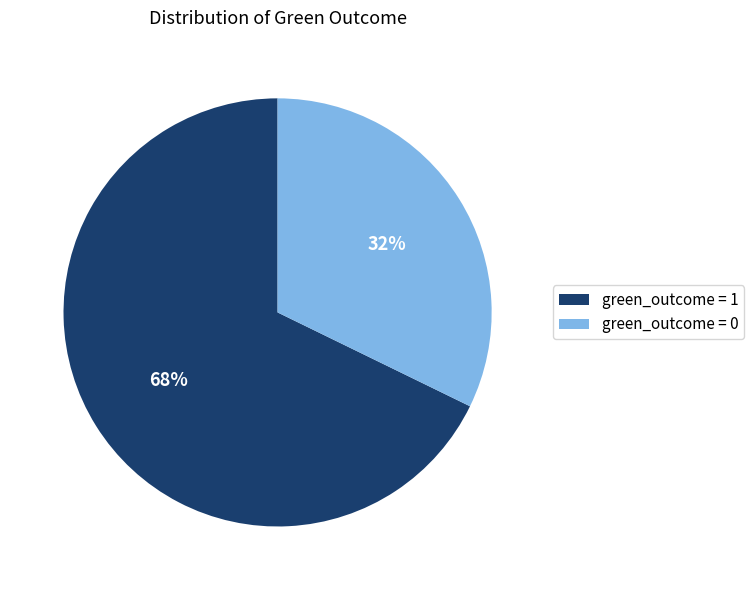

To the nearest percent, what is the difference between the largest and smallest slice percentages?

36%